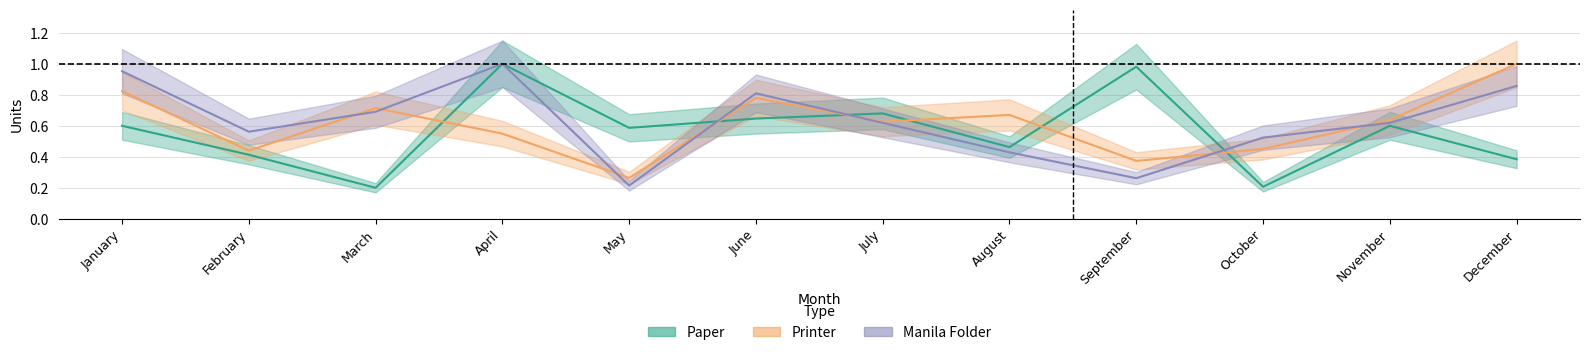

What is the greatest value displayed?

1.0